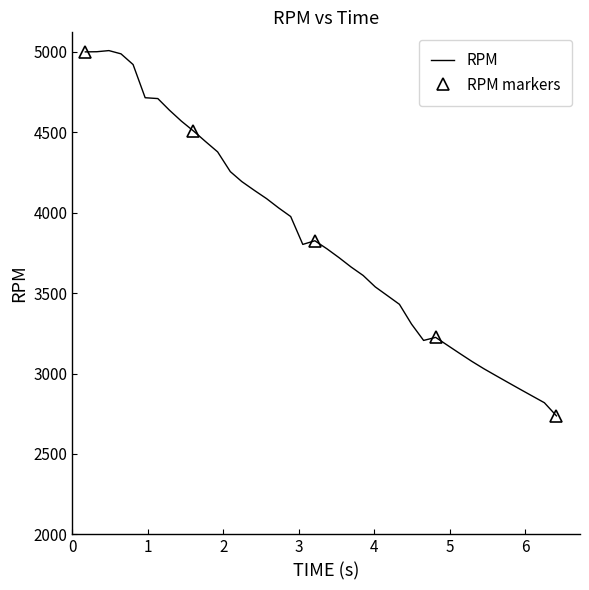

What is the maximum value for RPM?

5007.9